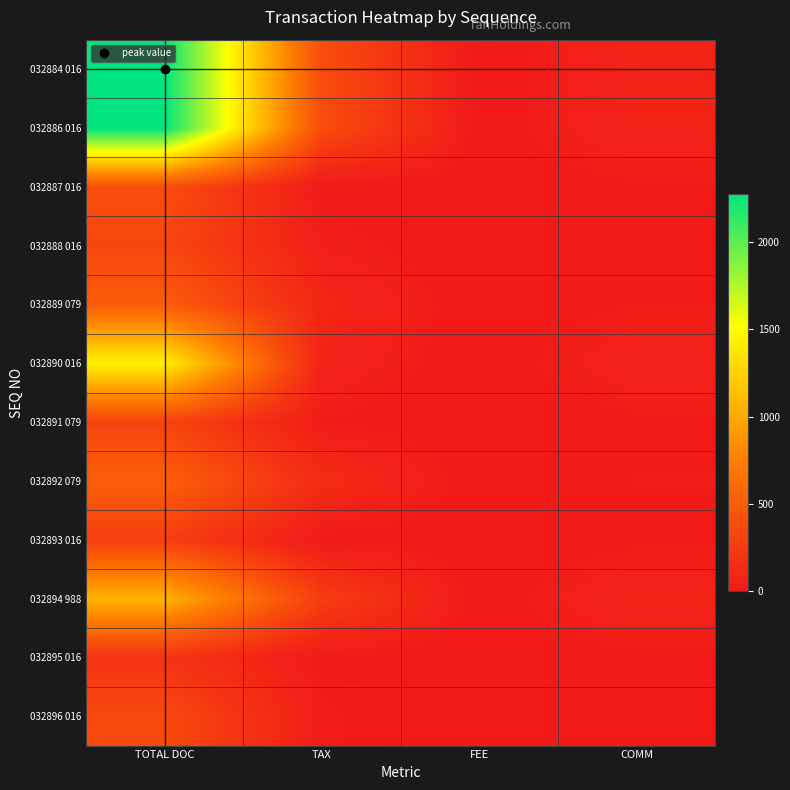

Reading left to right, what are all the values shown in this chart?

032884 016: TOTAL DOC=2276.0	TAX=381.6	FEE=0.0	COMM=80.4
032886 016: TOTAL DOC=2276.0	TAX=381.6	FEE=0.0	COMM=80.4
032887 016: TOTAL DOC=391.0	TAX=10.1	FEE=0.0	COMM=20.0
032888 016: TOTAL DOC=343.0	TAX=42.6	FEE=0.0	COMM=18.3
032889 079: TOTAL DOC=499.7	TAX=95.7	FEE=0.0	COMM=26.3
032890 016: TOTAL DOC=1436.0	TAX=73.2	FEE=0.0	COMM=71.8
032891 079: TOTAL DOC=318.2	TAX=21.5	FEE=0.0	COMM=16.8
032892 079: TOTAL DOC=530.1	TAX=139.6	FEE=0.0	COMM=27.9
032893 016: TOTAL DOC=278.0	TAX=10.1	FEE=0.0	COMM=14.9
032894 988: TOTAL DOC=1065.0	TAX=273.4	FEE=0.0	COMM=87.6
032895 016: TOTAL DOC=195.0	TAX=13.9	FEE=0.0	COMM=15.1
032896 016: TOTAL DOC=361.0	TAX=31.0	FEE=0.0	COMM=20.0